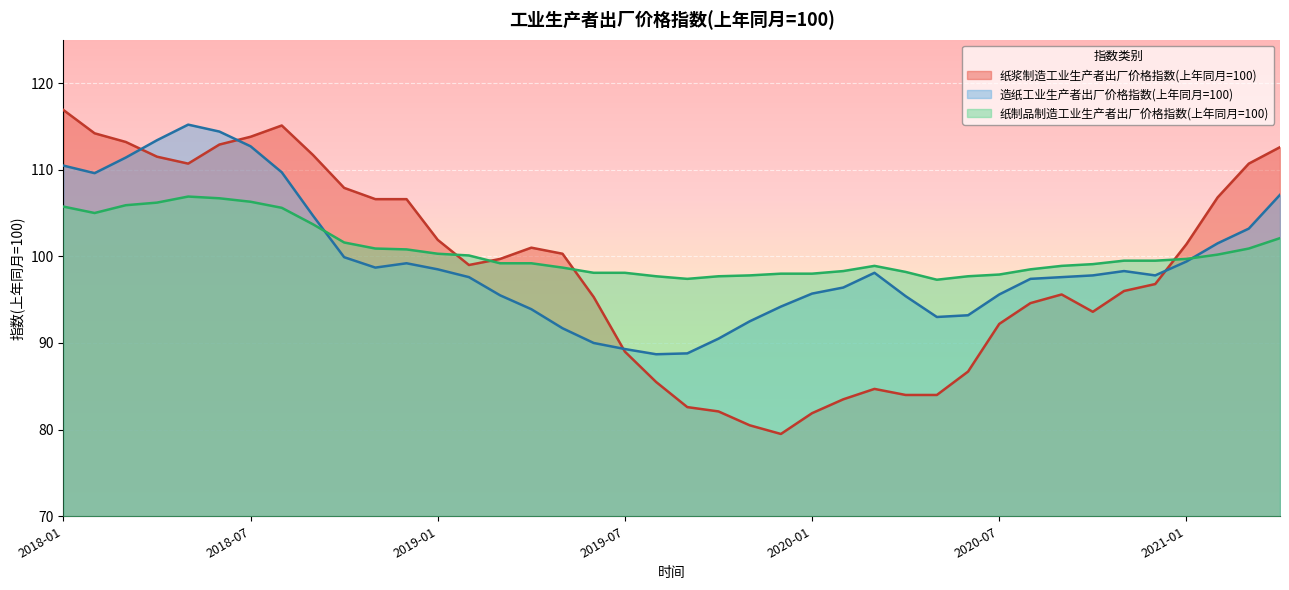

What position from the right is 2018-07?

34